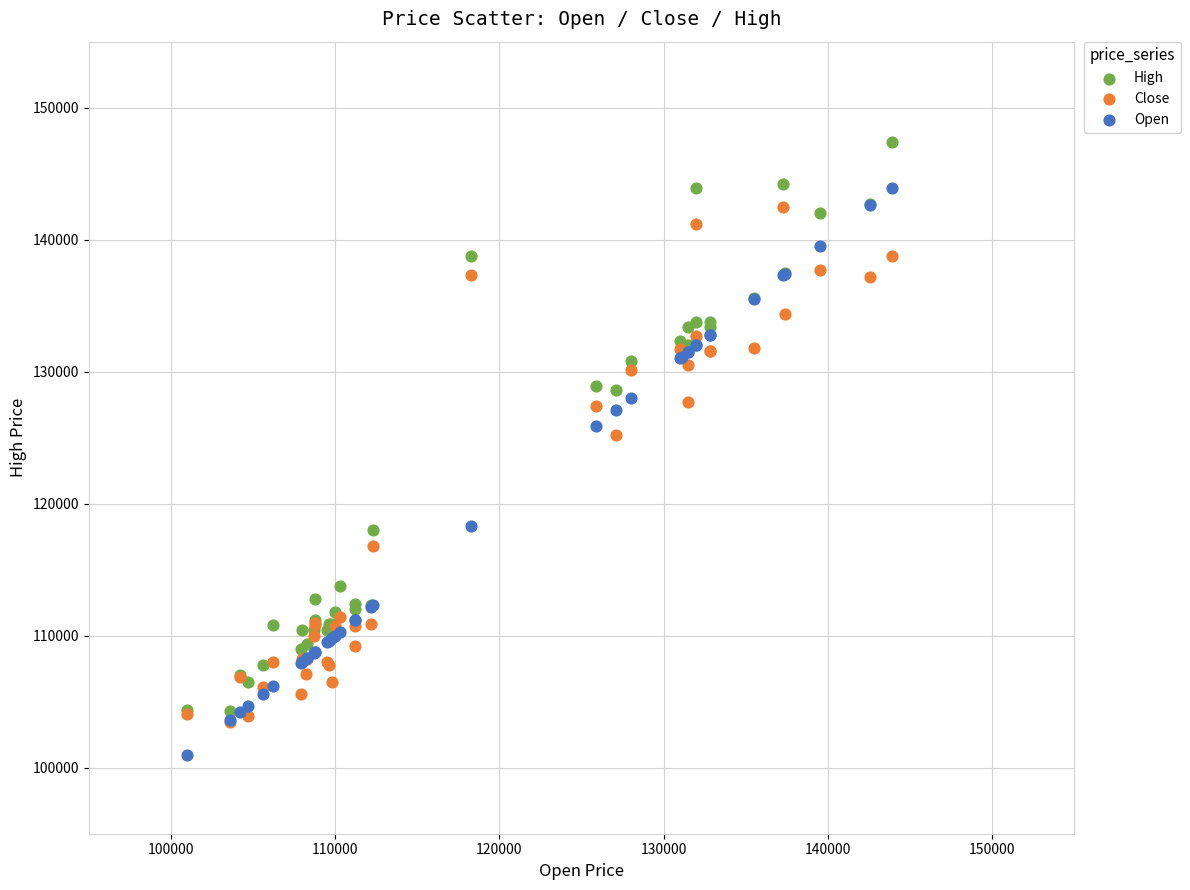

Which series contains the lowest Y value?

Open